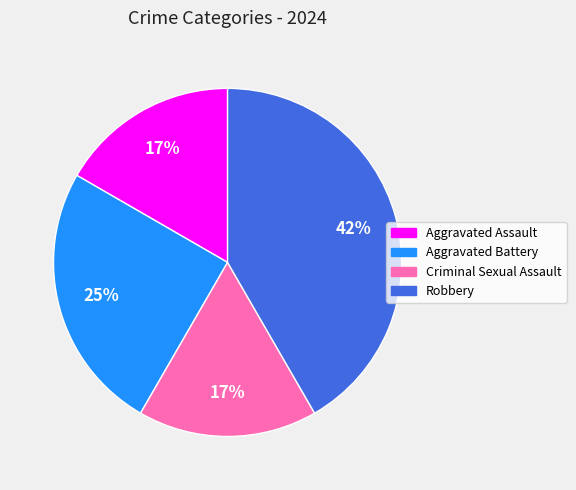

What is the ratio of the value at Aggravated Assault to the value at Robbery?

0.4